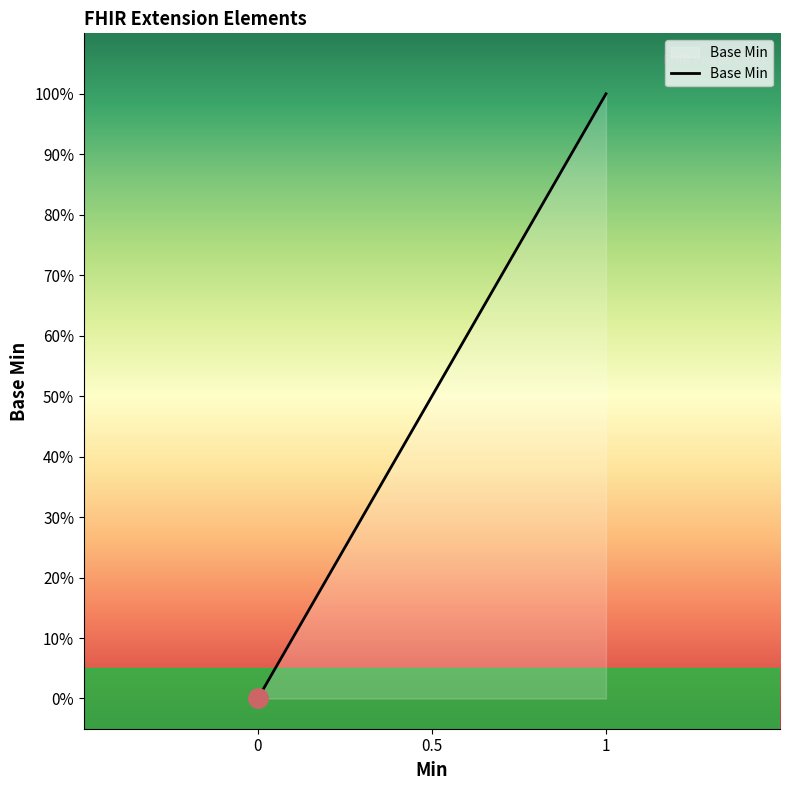

Does the chart have visible grid lines?

No